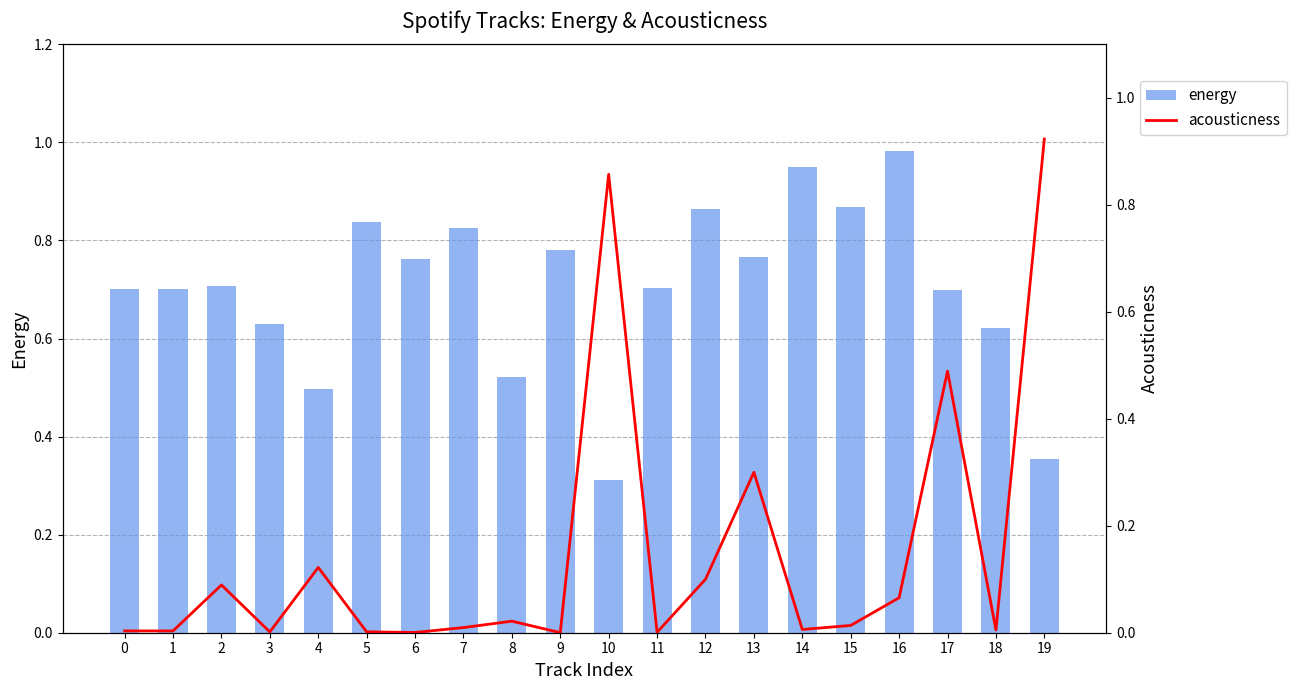

Is the value of acousticness at 8 greater than the value of energy at 15?

No